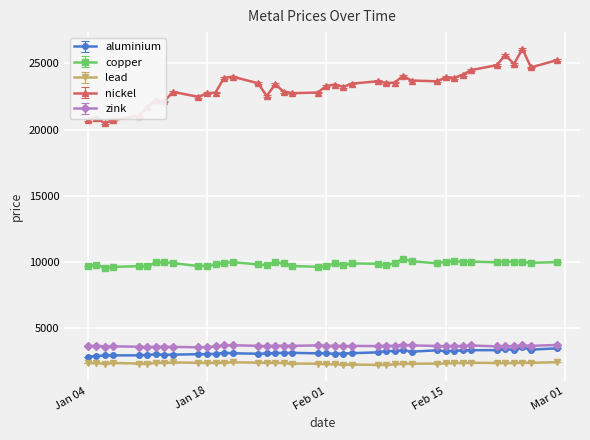

How many values in the copper series are below 9881?

20